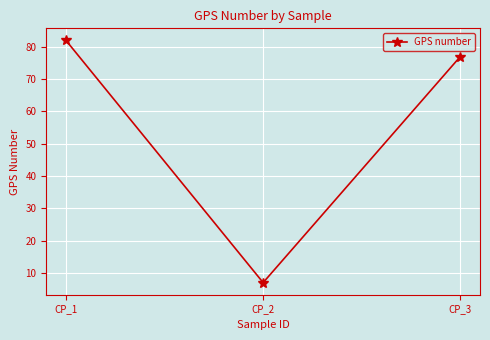

Is it true that the value at CP_1 is 82?

True